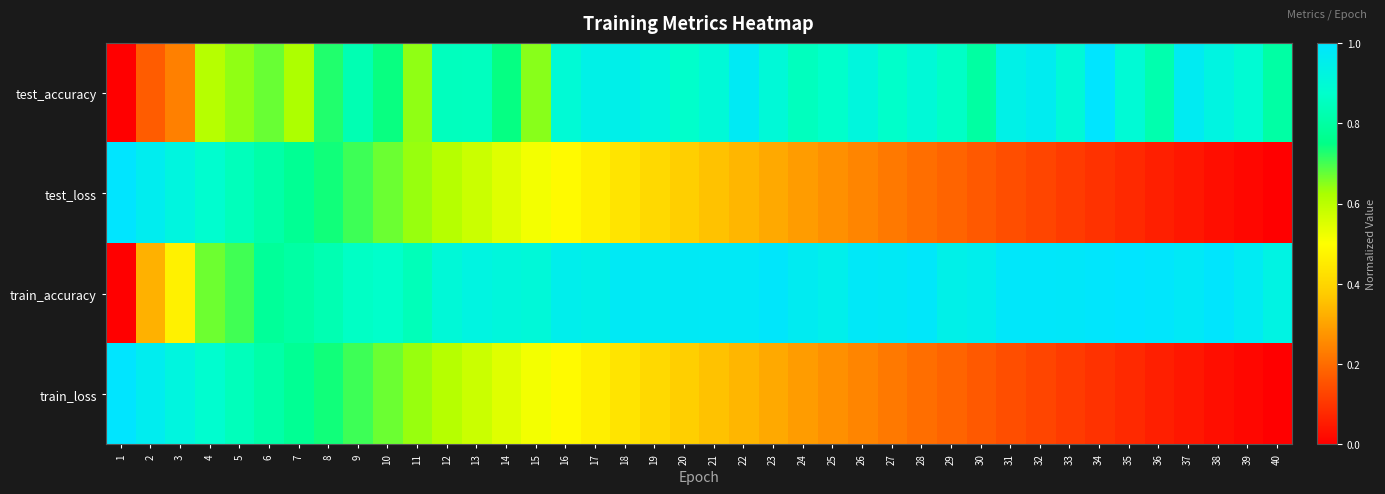

What is the difference between the highest and lowest values at 34?

0.9